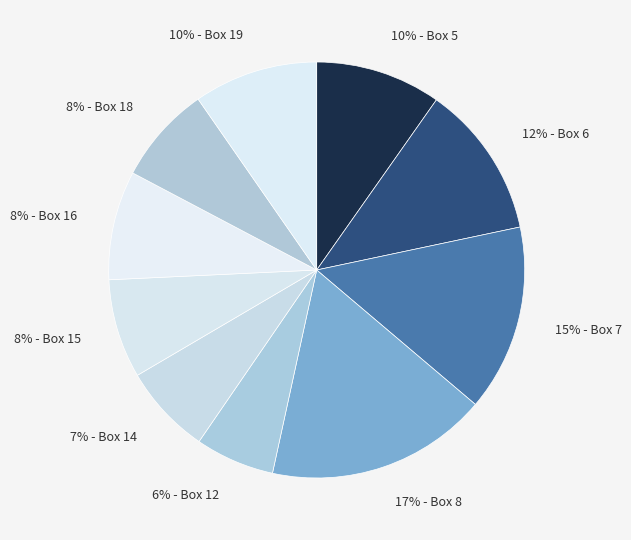

How many slices are in this pie chart?

10